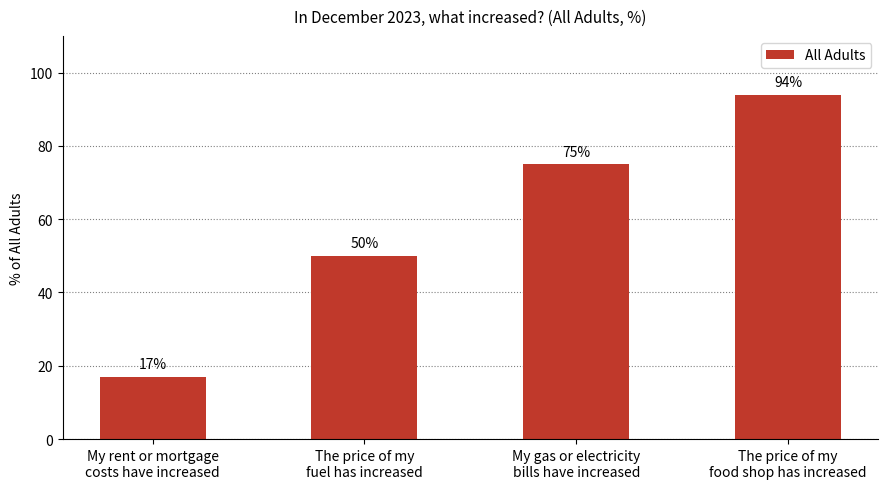

Reading left to right, transcribe all the data shown in this chart.

17	50	75	94